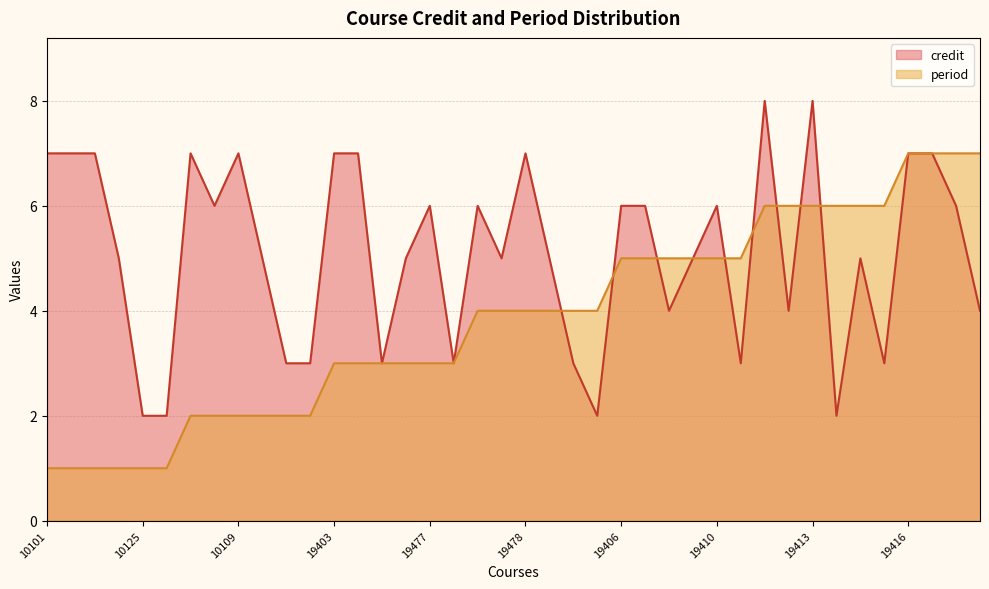

Which series ends up on top after the final intersection of period and credit?

period